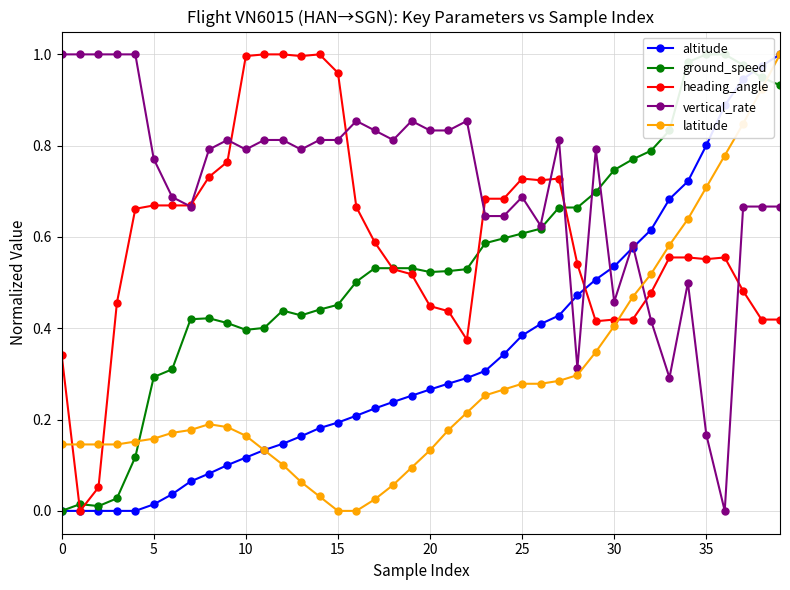

How many interior local peaks does the vertical_rate series have?

9